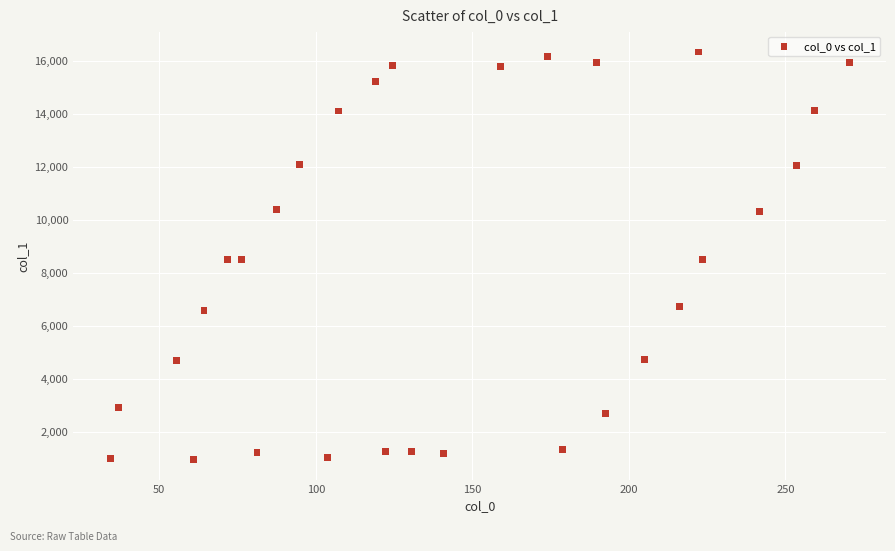

What is the range of X values (max minus min)?

236.0